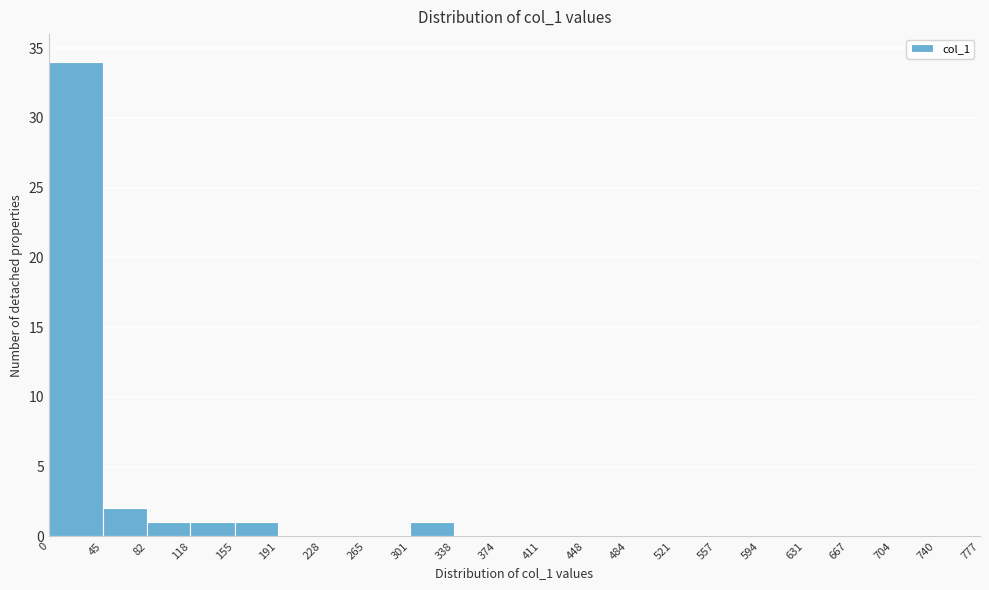

Reading left to right, list every bar in this chart as the range it spans on the x-axis followed by its height. The values are not printed on the chart, so give them approximately, as read against the axis.

0 to 45: 34
45 to 82: 2
82 to 118: 1
118 to 155: 1
155 to 191: 1
191 to 228: 0
228 to 265: 0
265 to 301: 0
301 to 338: 1
338 to 374: 0
374 to 411: 0
411 to 448: 0
448 to 484: 0
484 to 521: 0
521 to 557: 0
557 to 594: 0
594 to 631: 0
631 to 667: 0
667 to 704: 0
704 to 740: 0
740 to 777: 0